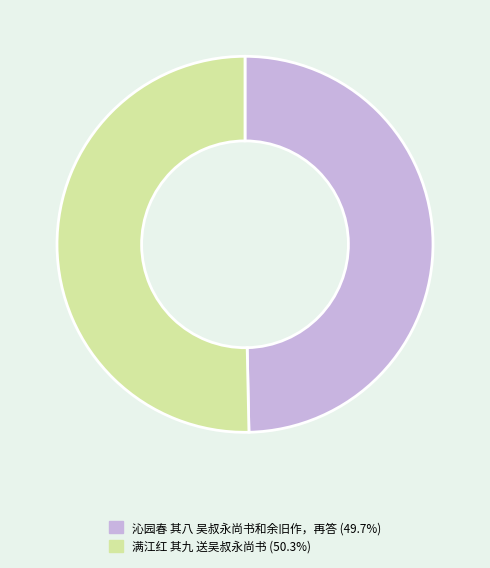

Which slice represents more than half of the pie?

满江红 其九 送吴叔永尚书